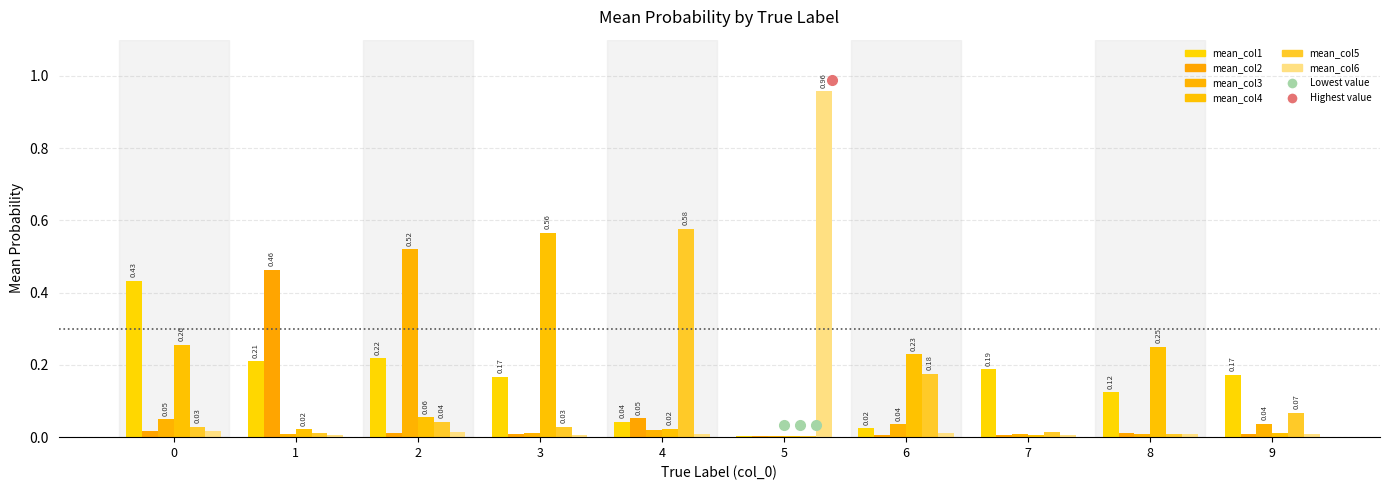

The mean_col1 series shows 0.0 at 4. True or false?

True